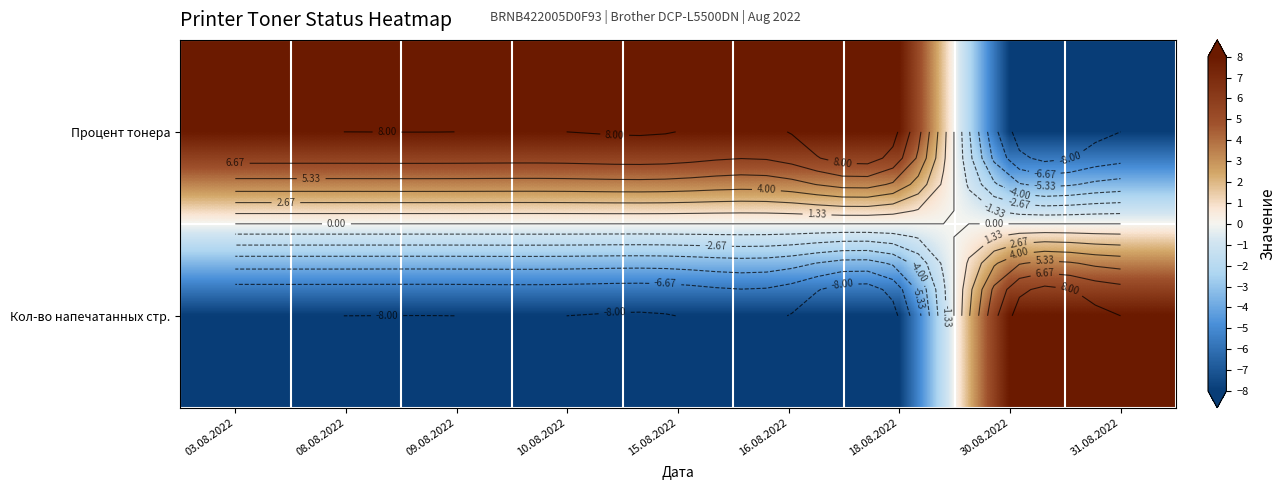

Rank the series by their average value, from highest to lowest.

Процент тонера, Кол-во напечатанных стр.